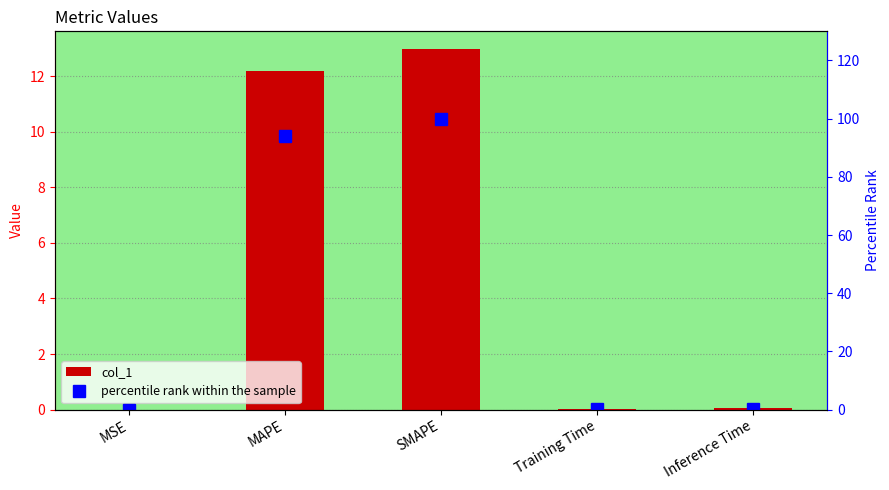

The col_1 series shows 13.0 at SMAPE. True or false?

True